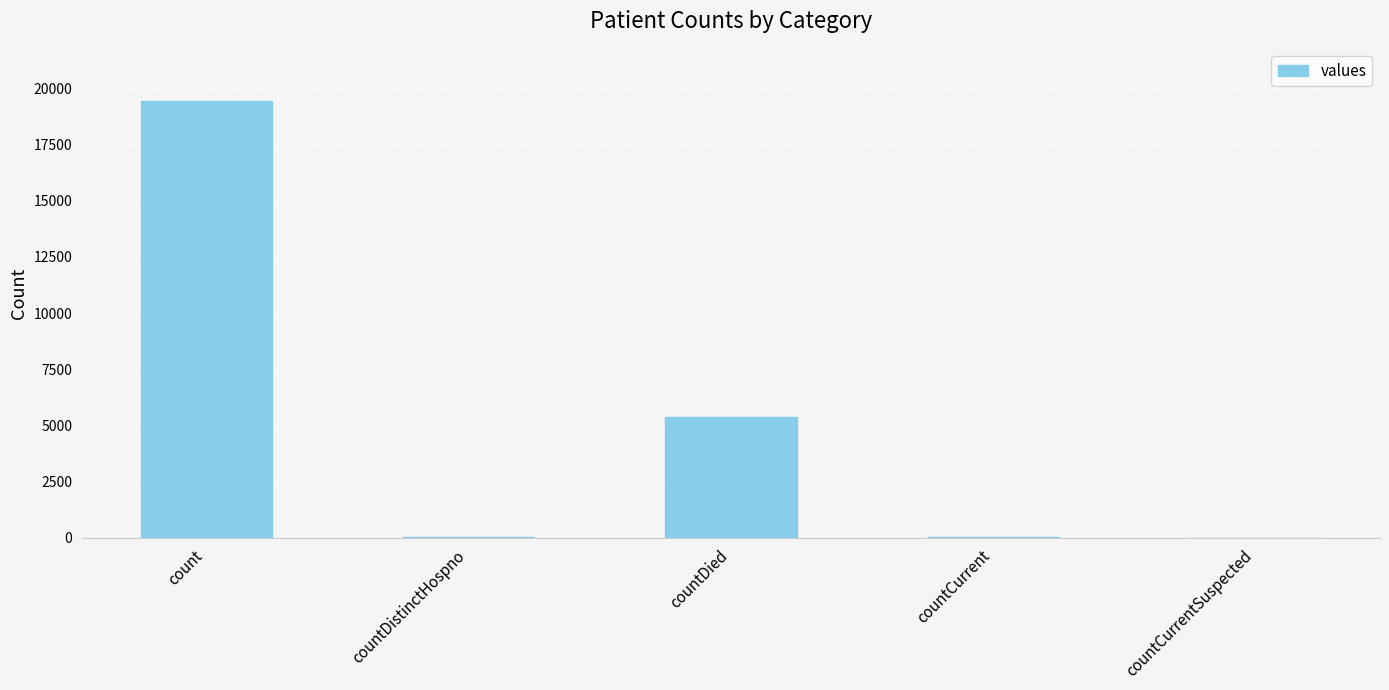

What is the greatest value displayed?

19420